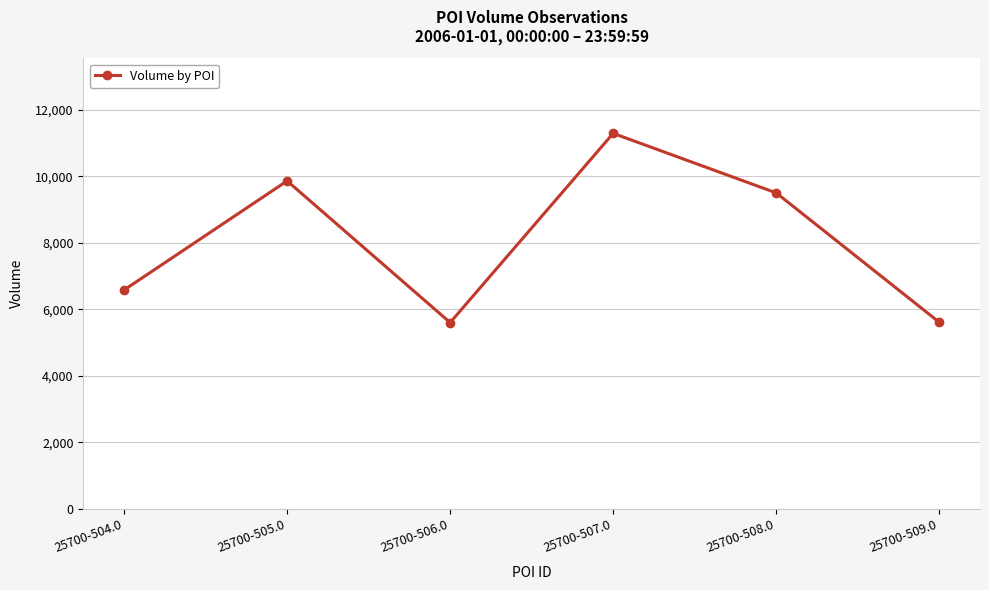

How many points are lower than both their immediate neighbors (excluding endpoints)?

1